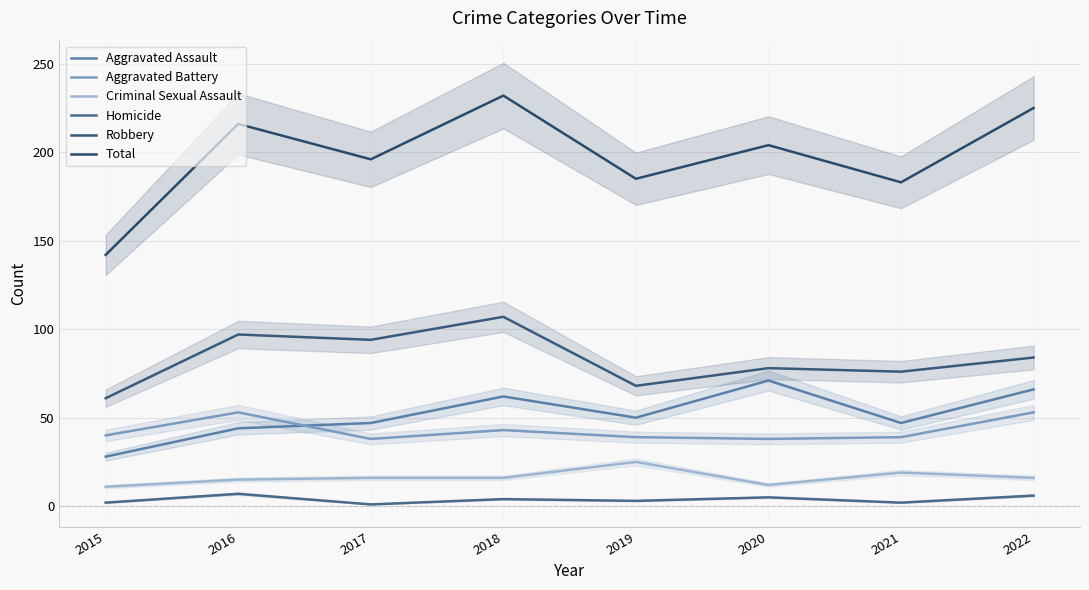

What is the total value across all series at 2015?

284